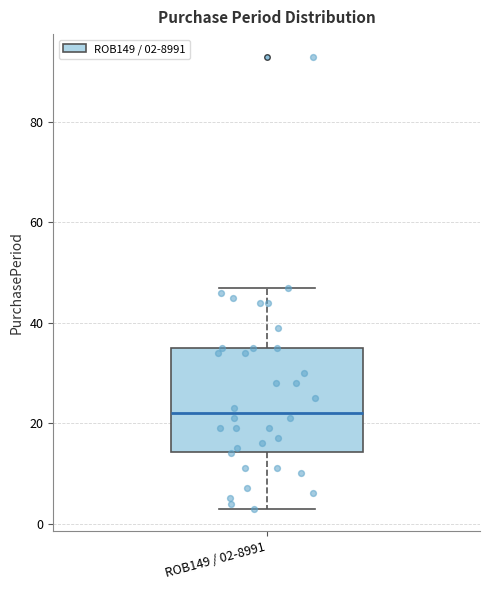

Where does the upper whisker of the box for ROB149 / 02-8991 end on the y-axis? The values are not printed on the chart, so give them approximately, as read against the axis.

48